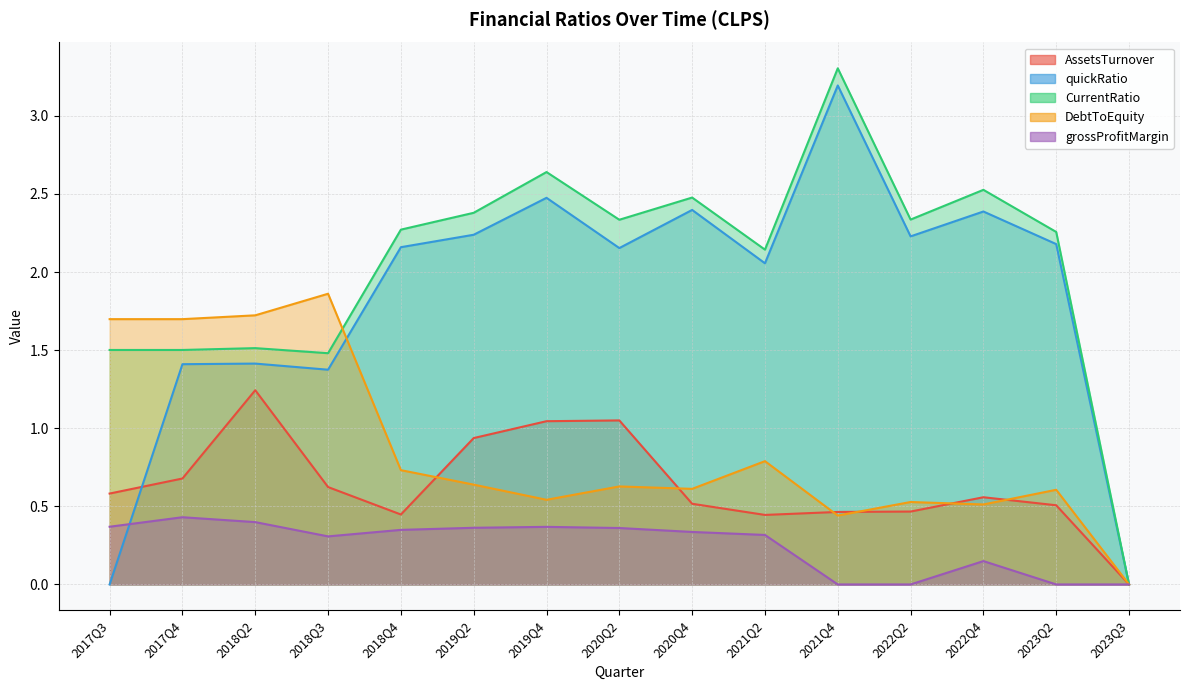

Rank the categories by DebtToEquity value from lowest to highest.

2023Q3, 2021Q4, 2022Q4, 2022Q2, 2019Q4, 2023Q2, 2020Q4, 2020Q2, 2019Q2, 2018Q4, 2021Q2, 2017Q3, 2017Q4, 2018Q2, 2018Q3